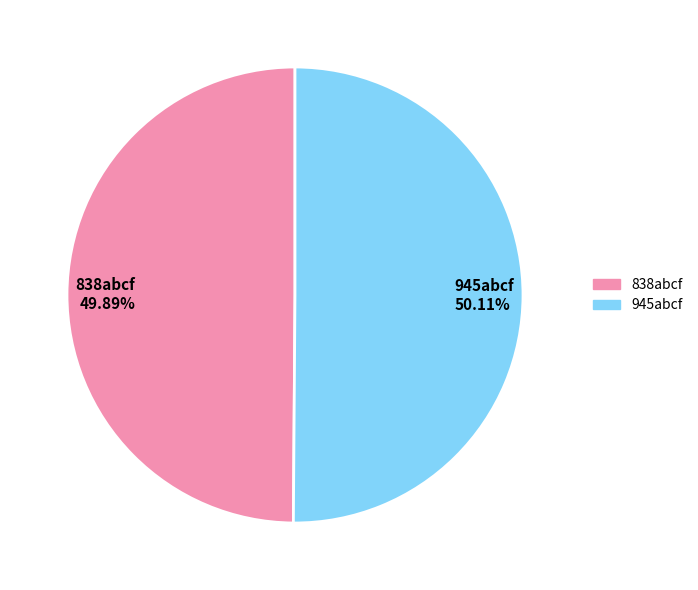

To the nearest percent, what percentage of the pie is 838abcf?

50%